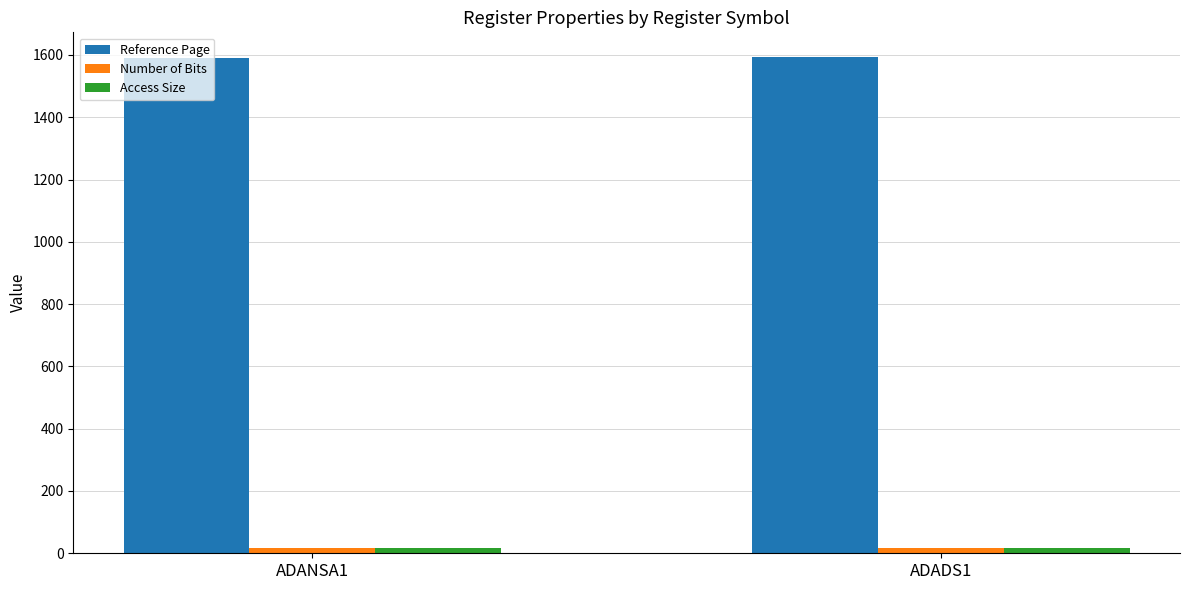

What is the average value of the Reference Page series?

1592